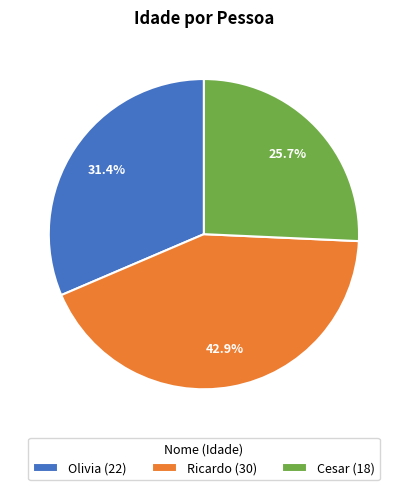

Rank the categories by value from lowest to highest.

Cesar, Olivia, Ricardo